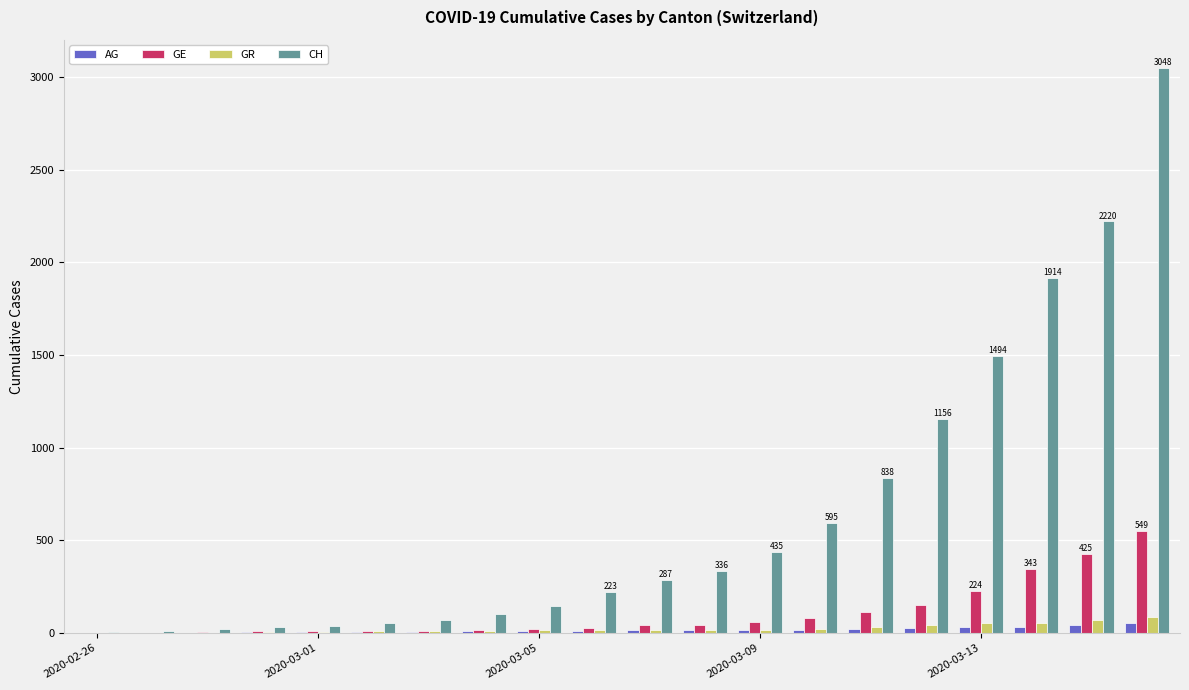

Is the value of GR at 2020-03-09 greater than the value of GE at 2020-03-13?

No